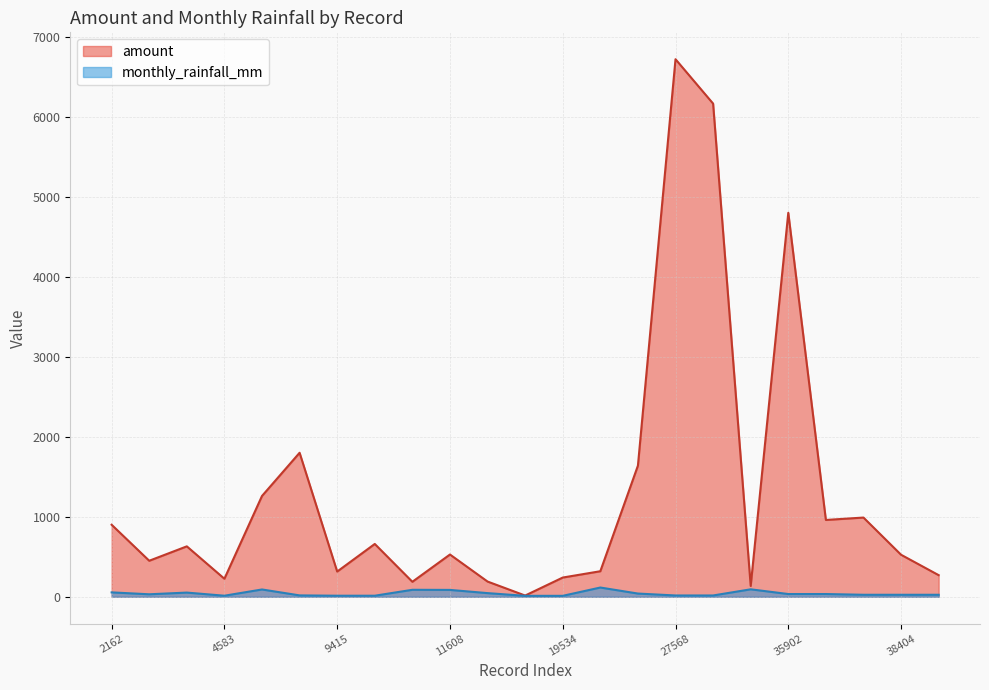

Reading left to right, extract all data points from this chart.

amount: 900.0	450.0	630.0	225.0	1260.0	1800.0	315.0	660.0	187.0	528.0	190.0	15.0	240.0	319.0	1639.0	6720.0	6165.0	135.0	4800.0	960.0	990.0	525.0	270.0
monthly_rainfall_mm: 54.6	30.8	52.0	12.9	91.0	16.9	12.9	12.9	86.9	85.5	45.4	11.4	11.4	115.3	39.9	15.9	15.9	92.9	33.9	33.9	24.7	24.7	24.7